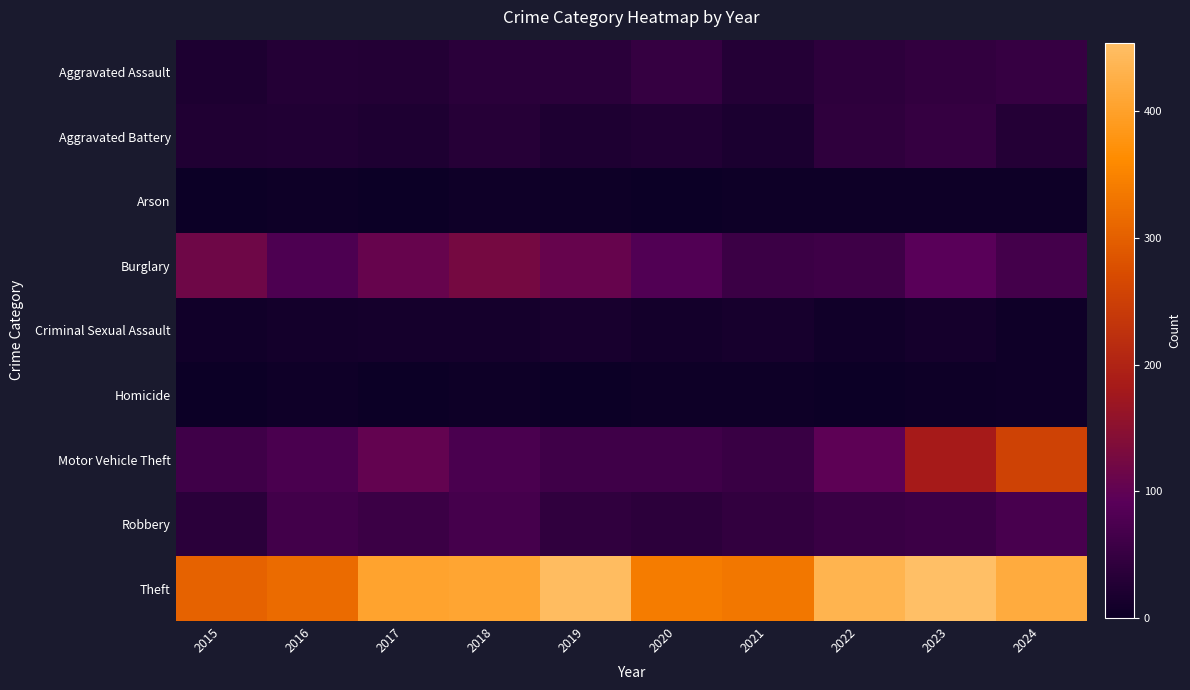

Between 2016 and 2017, which is larger?

2016